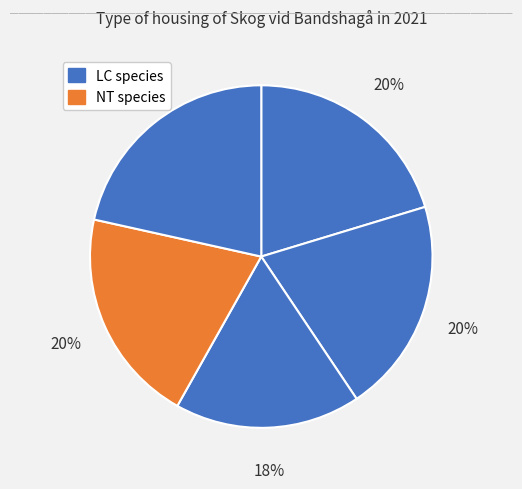

How many slices are in this pie chart?

5